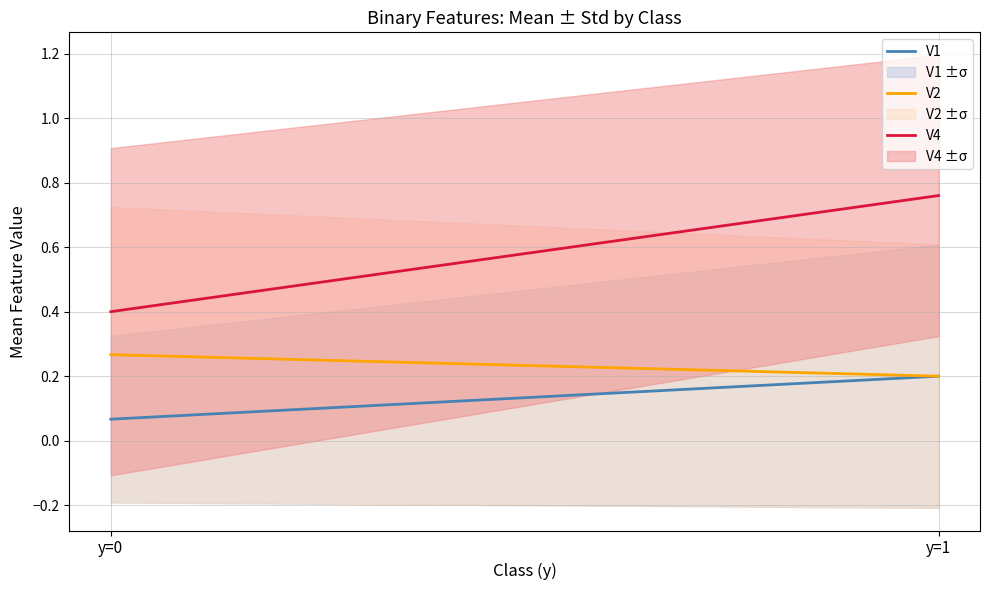

What are all the series names shown in the legend?

V1, V2, V4